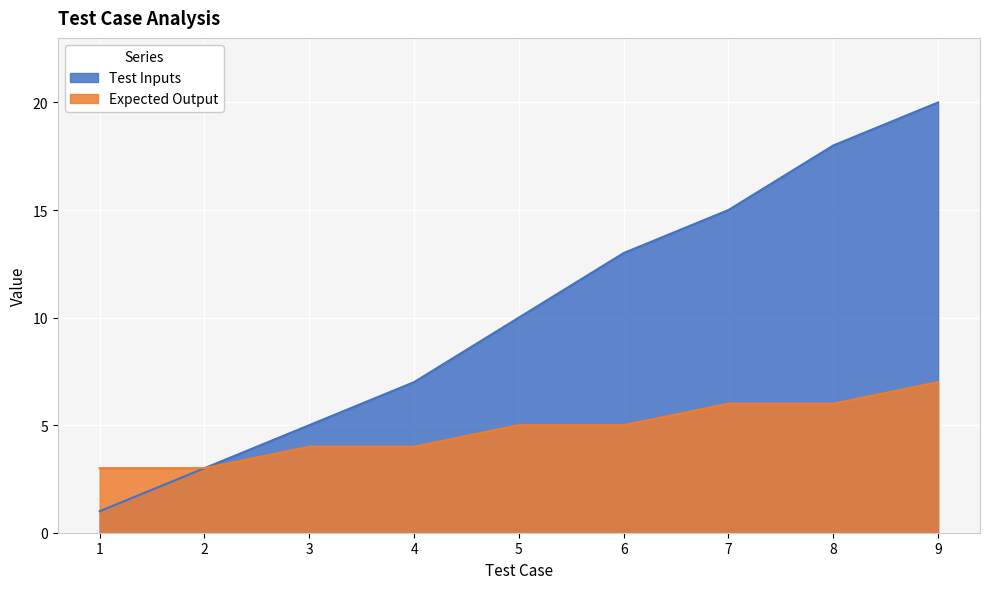

What is the value of the Test Inputs point at the 5th from the left?

10